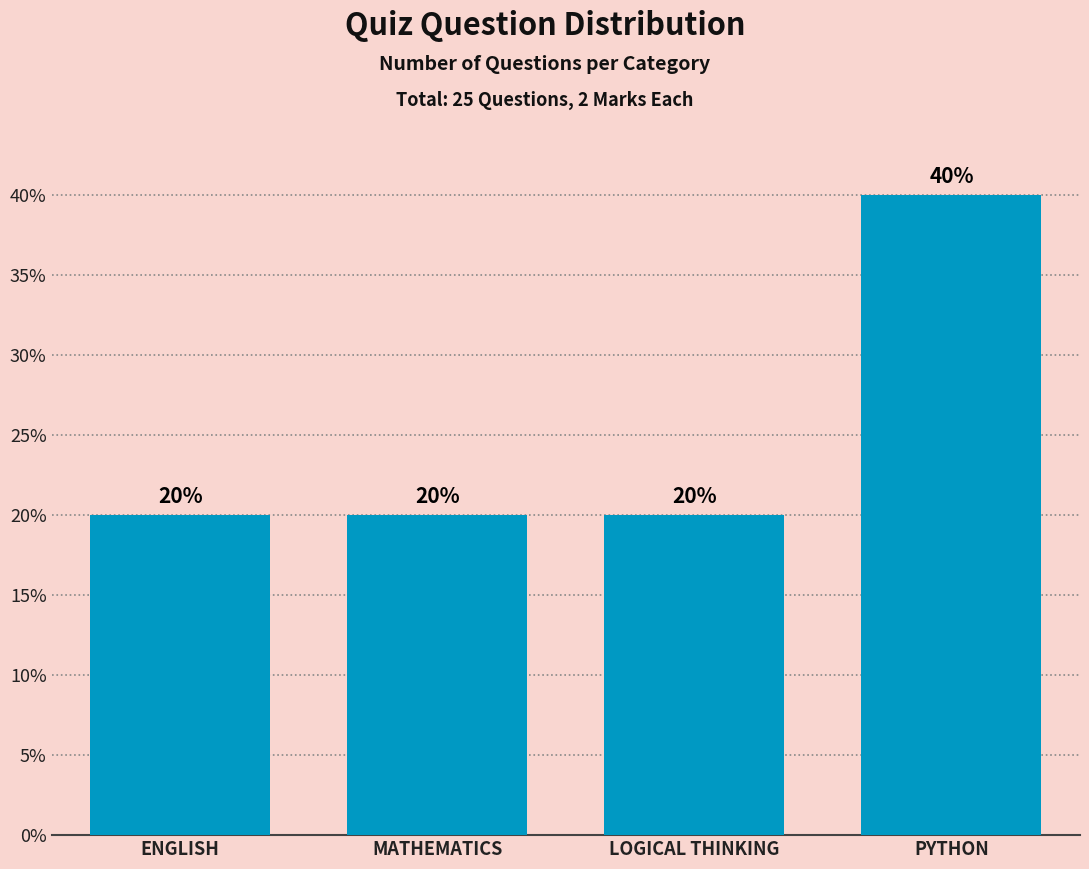

Reading left to right, transcribe all the data shown in this chart.

ENGLISH=20	MATHEMATICS=20	LOGICAL THINKING=20	PYTHON=40